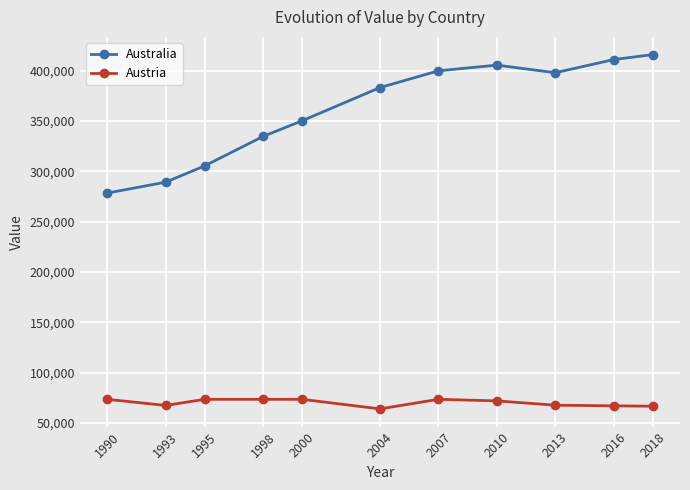

The value of Australia at 1990 is 419061.0. True or false?

False